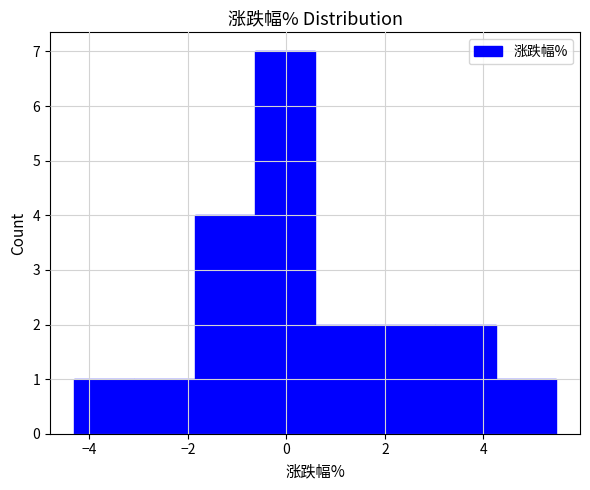

Which range on the x-axis has the tallest bar?

-0.6 to 0.6